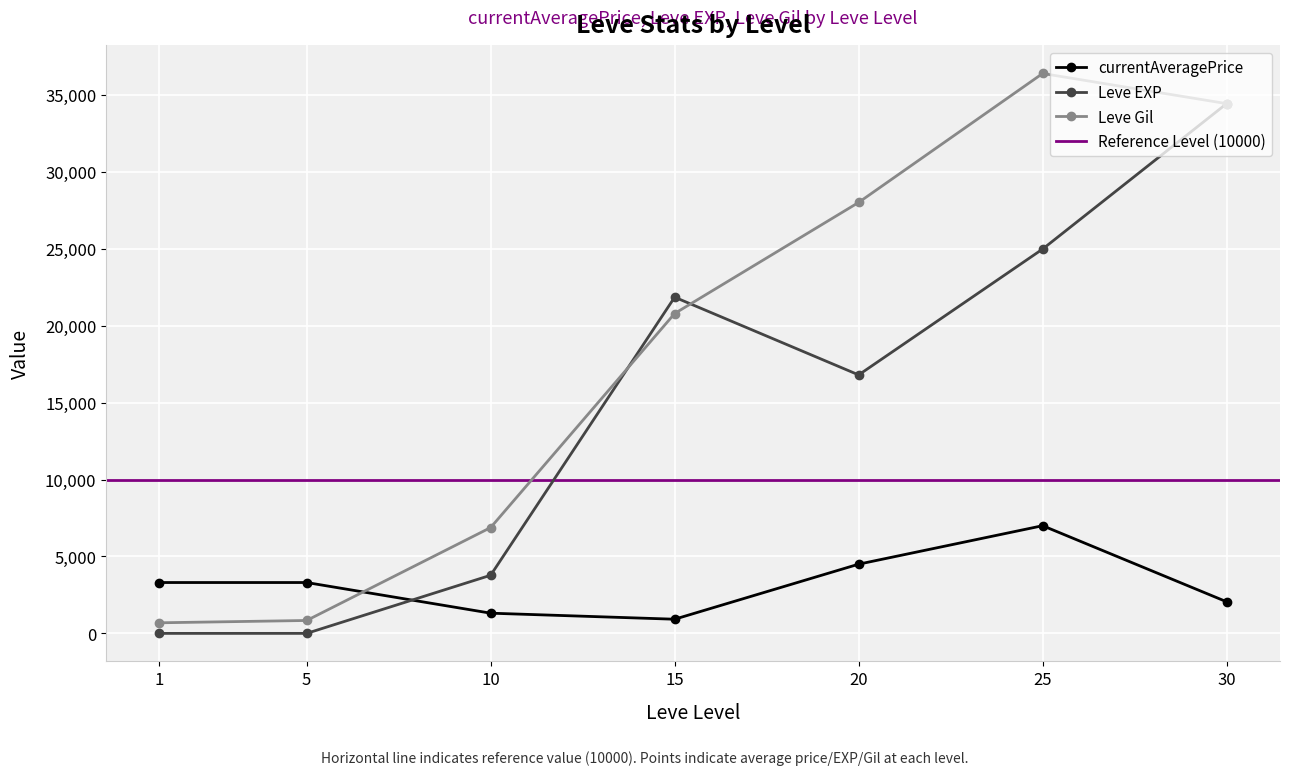

Which series has the largest range (max minus min)?

Leve Gil